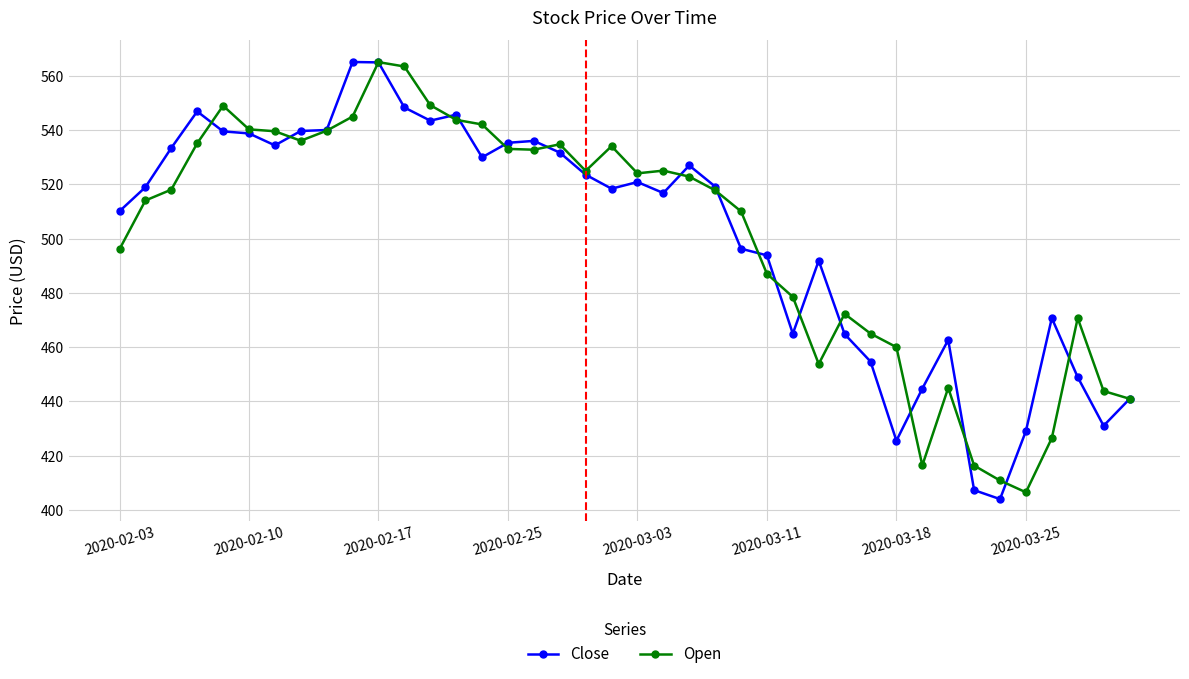

What is the value of the Close point at the 7th from the left?

534.3